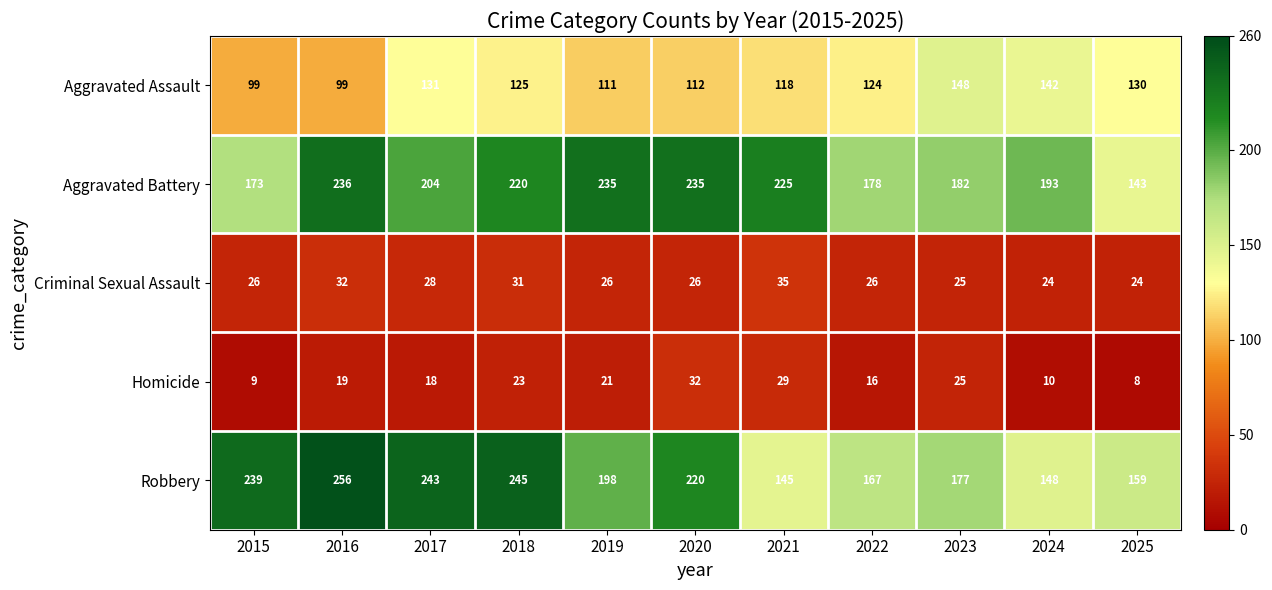

Which series has the widest spread of values?

Robbery